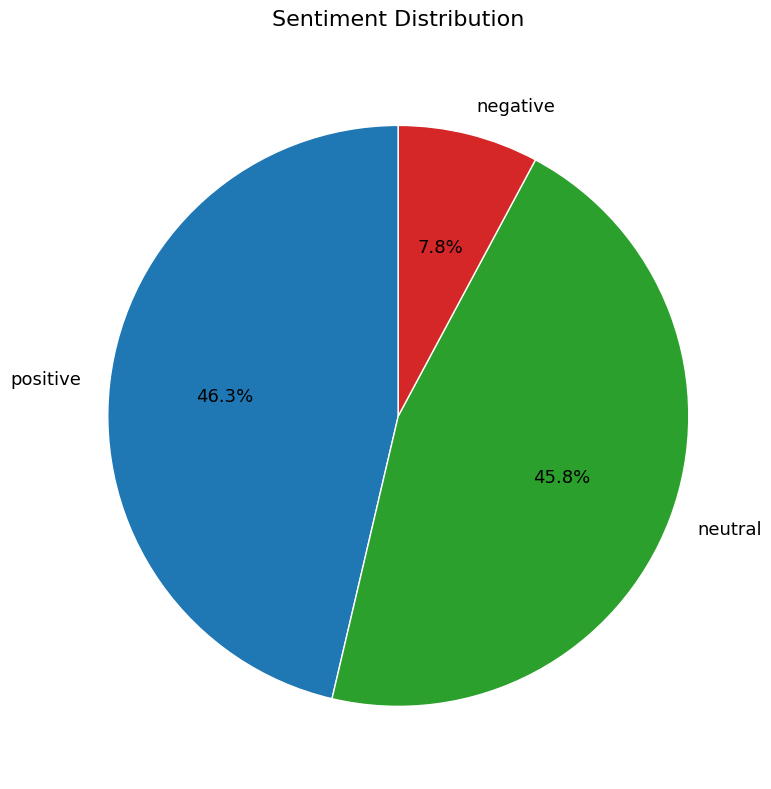

Is it true that positive is 46% of the pie?

True